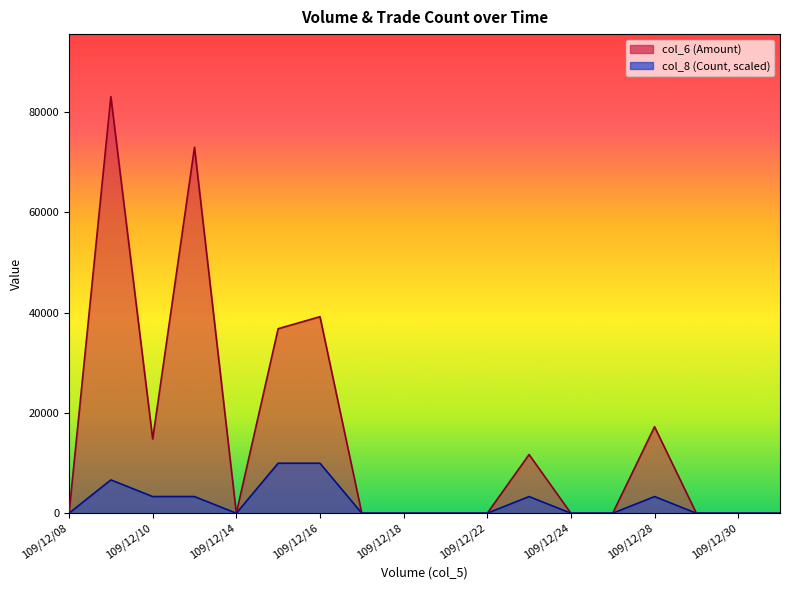

What is the difference between the second highest and minimum values in the col_6 series?

73000